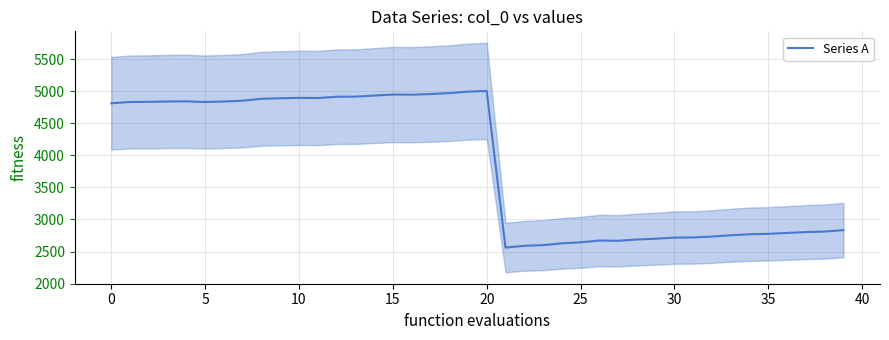

At which category does the chart reach its minimum across all series?

21